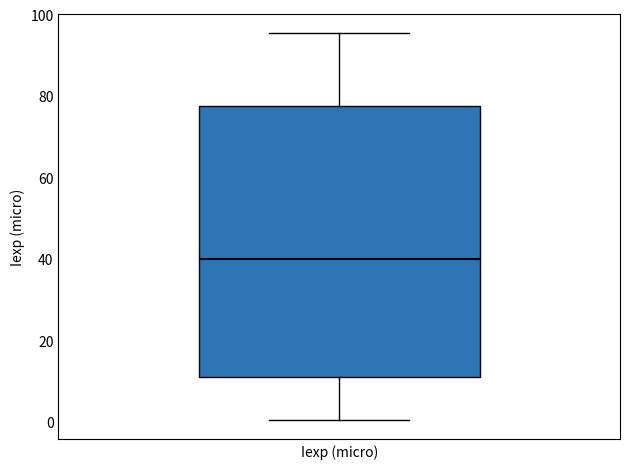

Read this box plot against the y-axis: the position of the median line, the range covered by the box, and the ends of both whiskers. The values are not printed on the chart, so give them approximately, as read against the axis.

median 40, box 12 to 78, whiskers 0 to 96